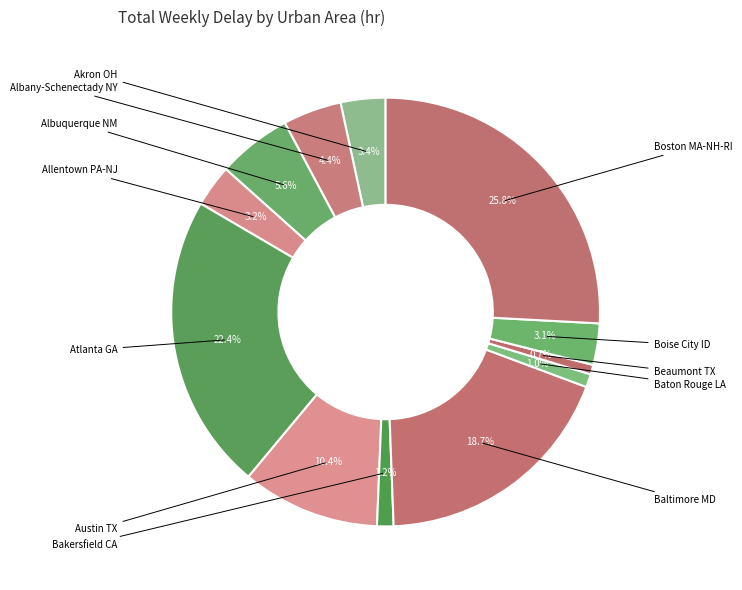

How many segments does this pie chart have?

12